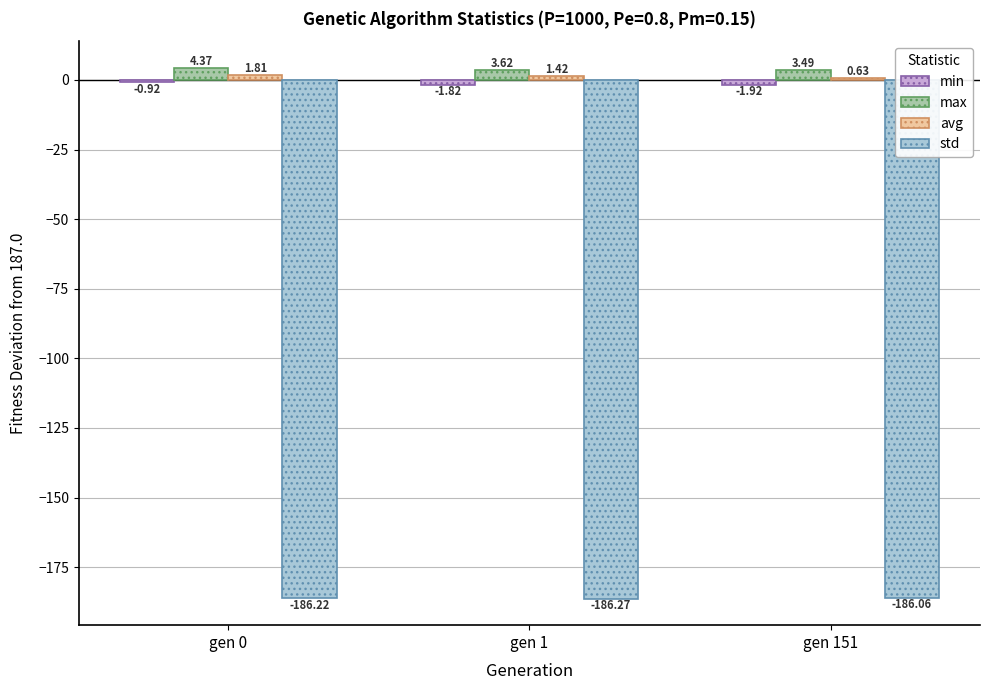

Which series has the largest total across all categories?

max